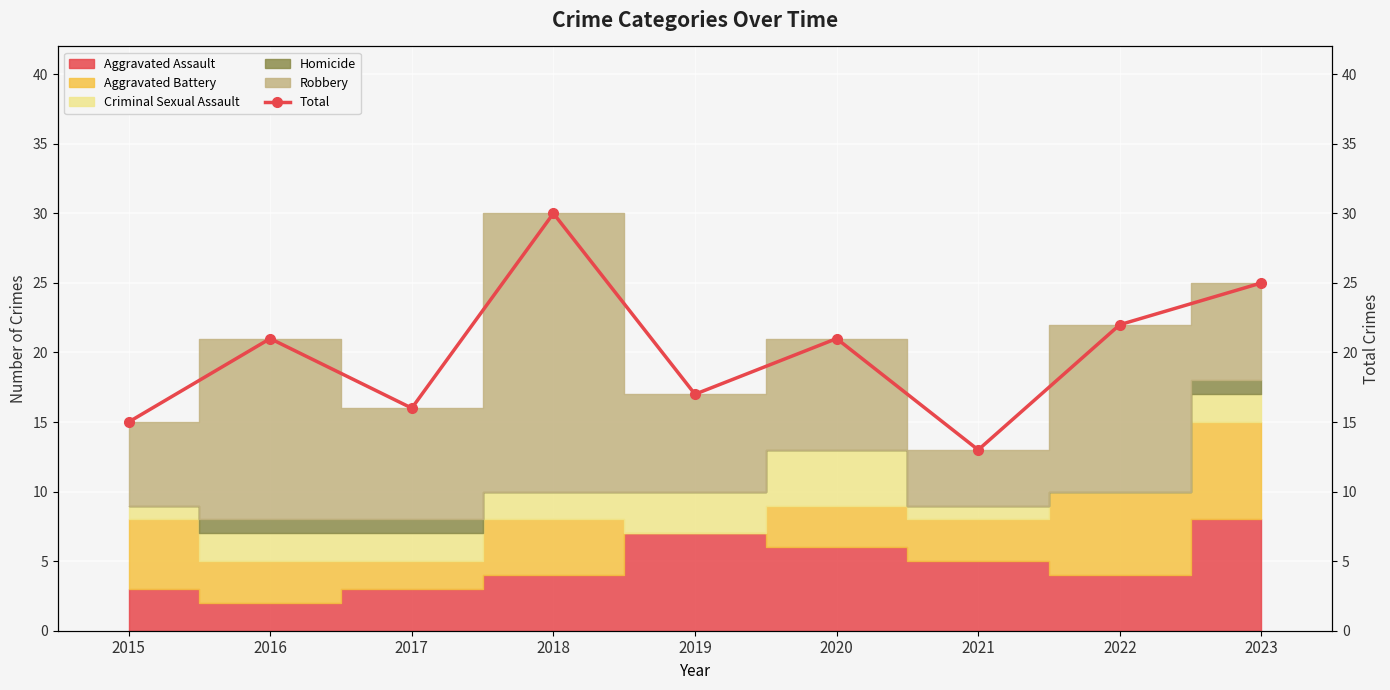

How many lines are shown in the chart?

1